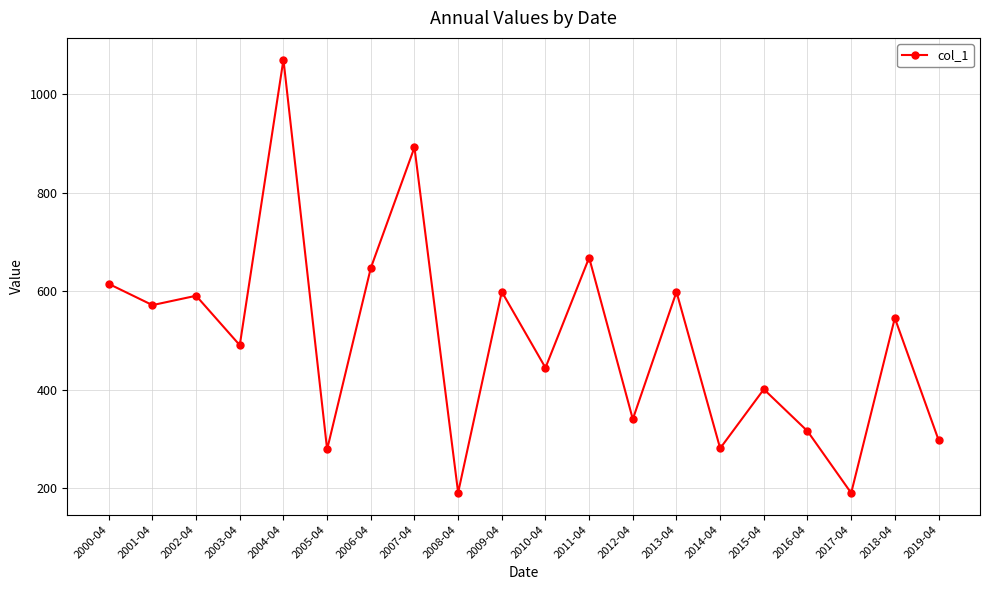

What is the difference between the maximum and minimum values?

881.4